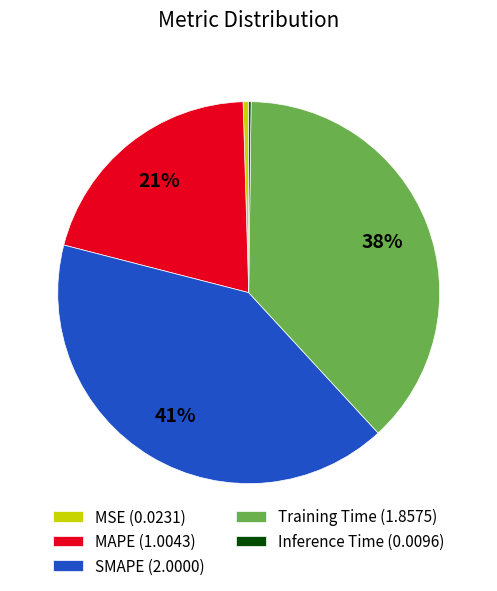

Is SMAPE the majority of the pie?

No